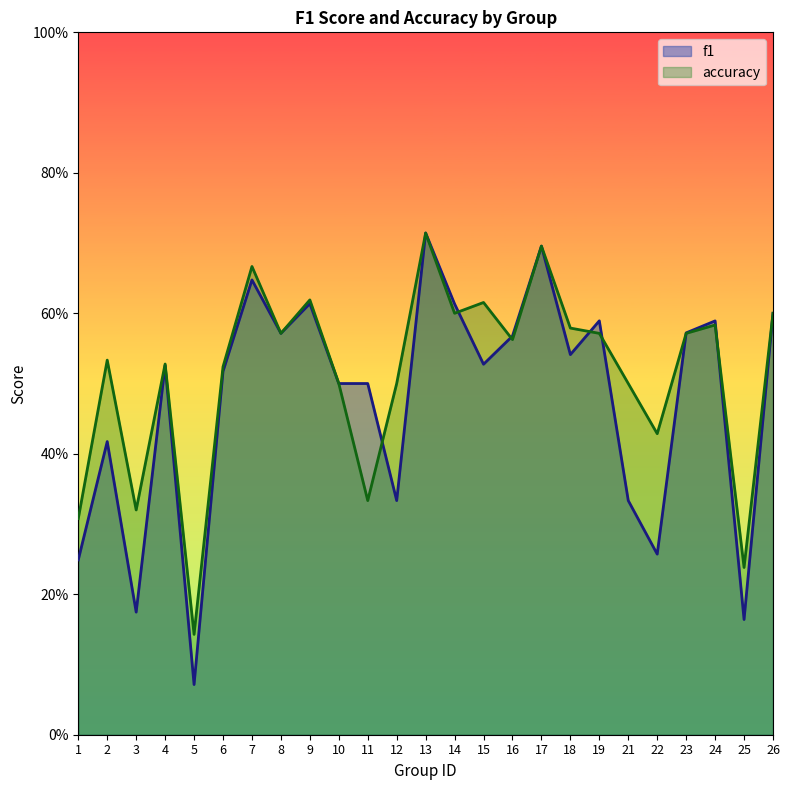

At how many categories does at least one series exceed 0?

25